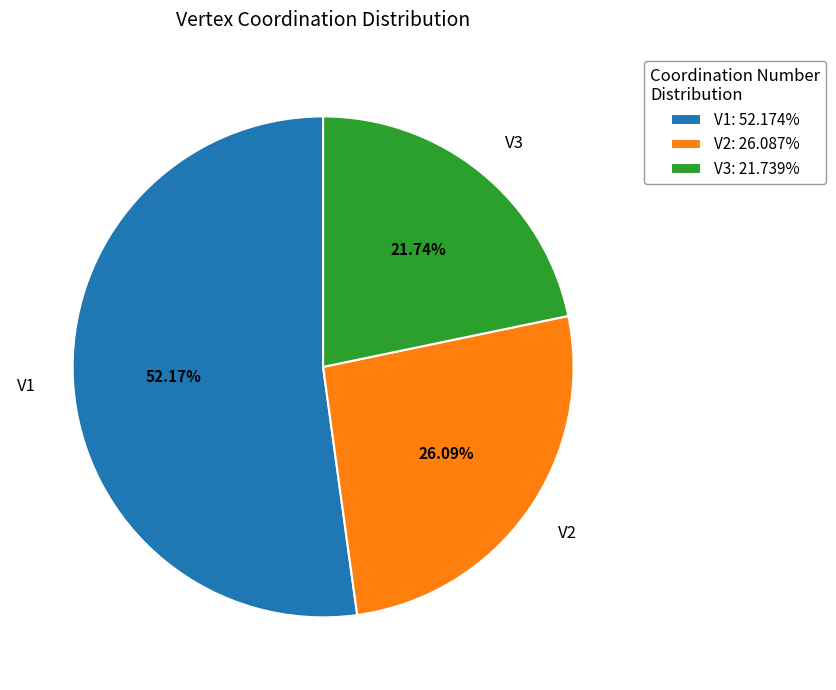

Which slice is the smallest?

V3